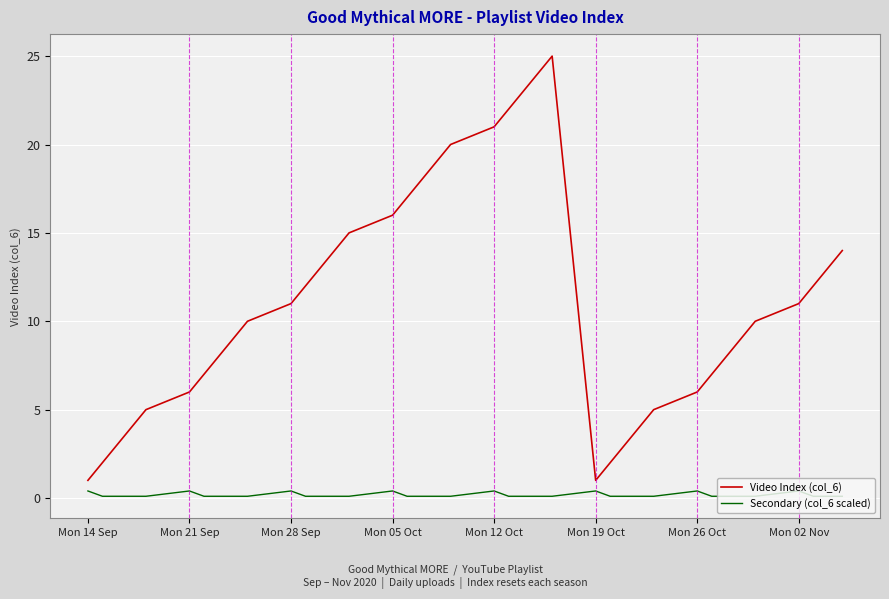

Which series has the largest range (max minus min)?

Video Index (col_6)